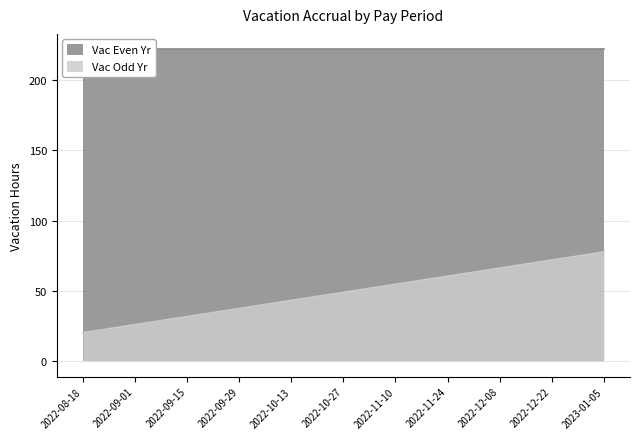

Does the chart display data point markers on the line(s)?

No